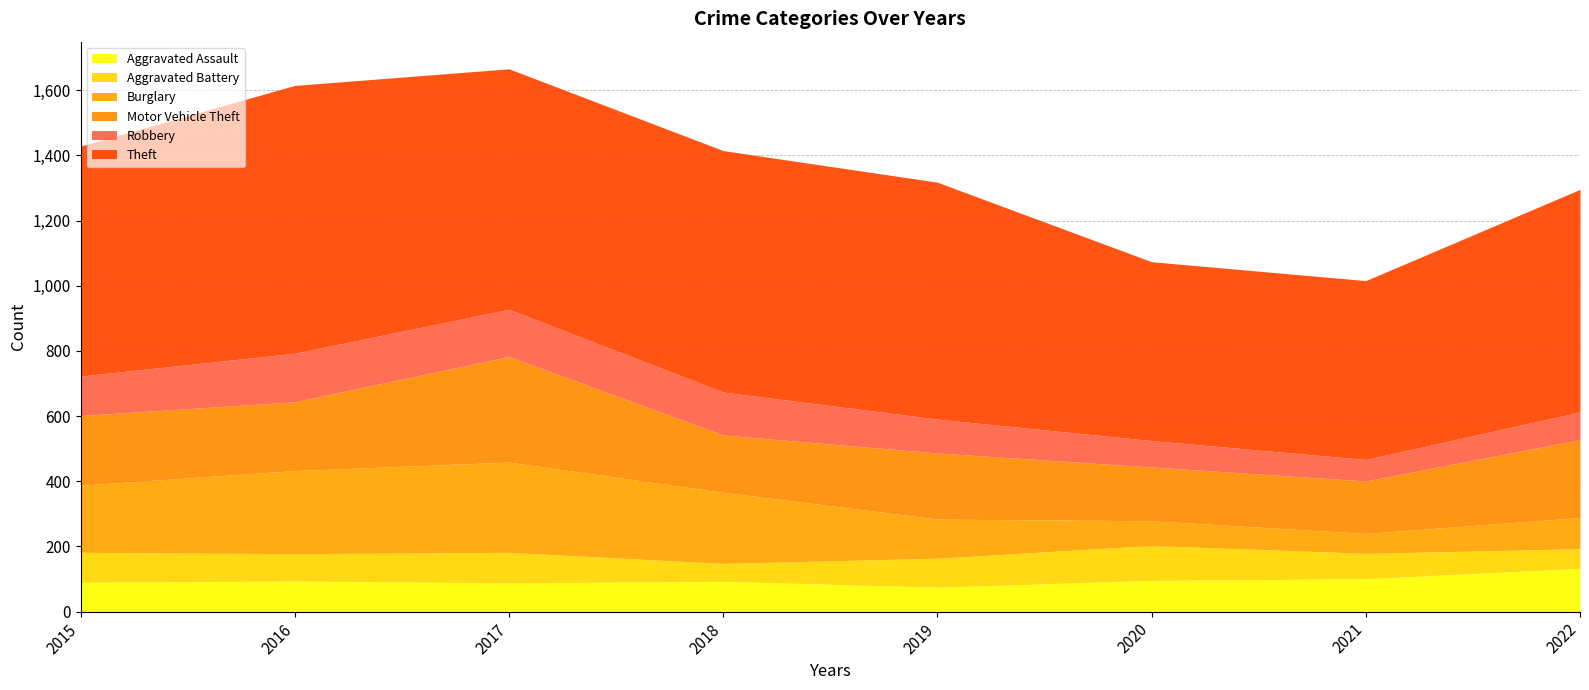

List the series in order of their peak value, highest first.

Theft, Motor Vehicle Theft, Burglary, Robbery, Aggravated Assault, Aggravated Battery